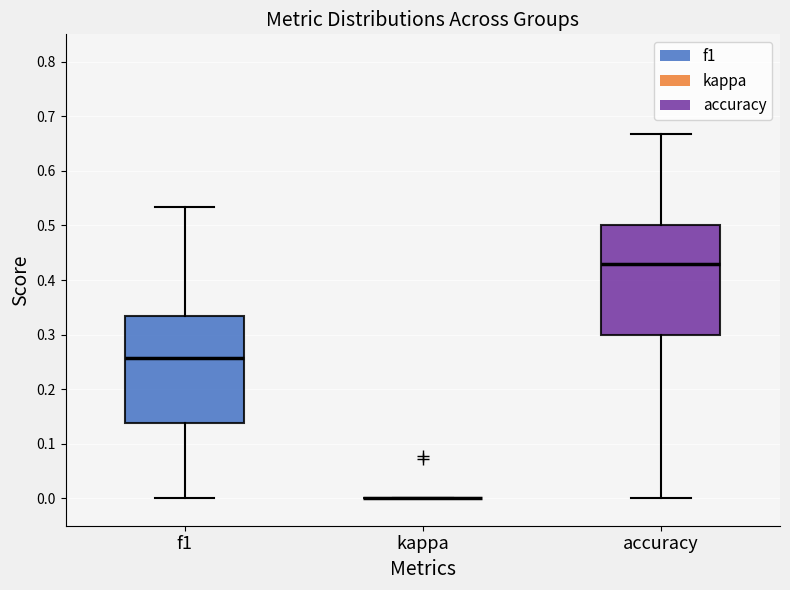

Where is the upper edge of the box for accuracy on the y-axis? The values are not printed on the chart, so give them approximately, as read against the axis.

0.50